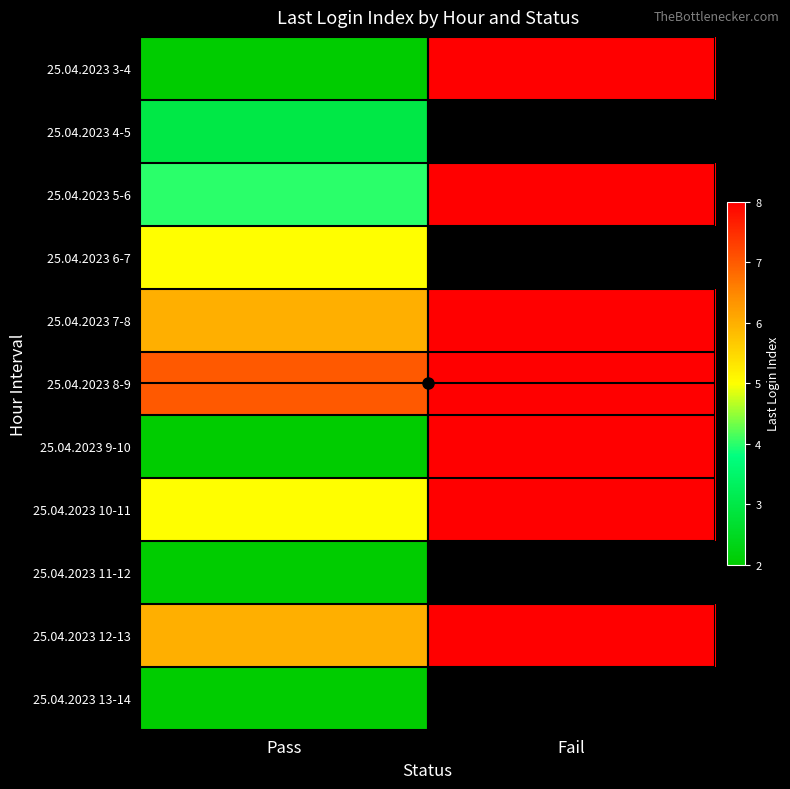

Which series has the largest total across all categories?

25.04.2023 8-9